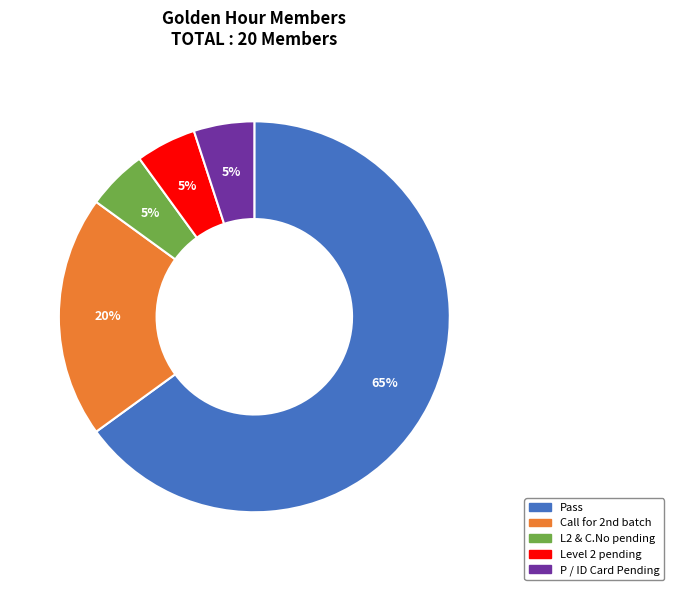

True or false: Level 2 pending accounts for 10% of the total.

False